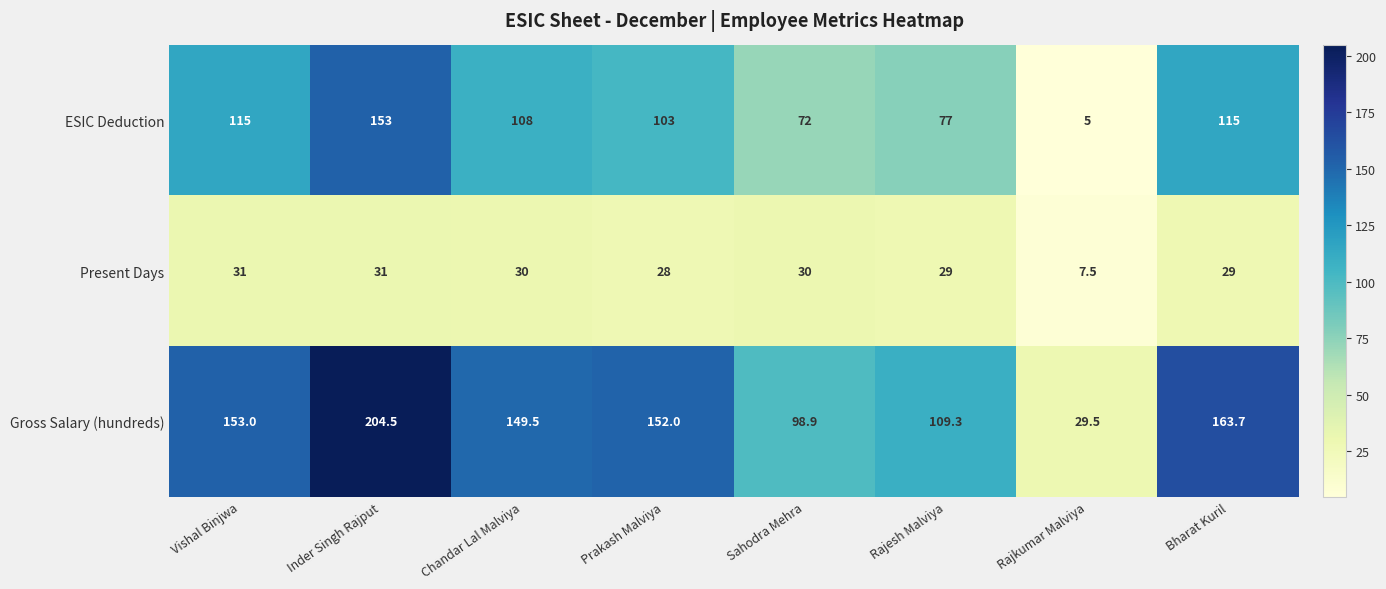

What is the spread (max minus min) of values at Rajesh Malviya?

80.3